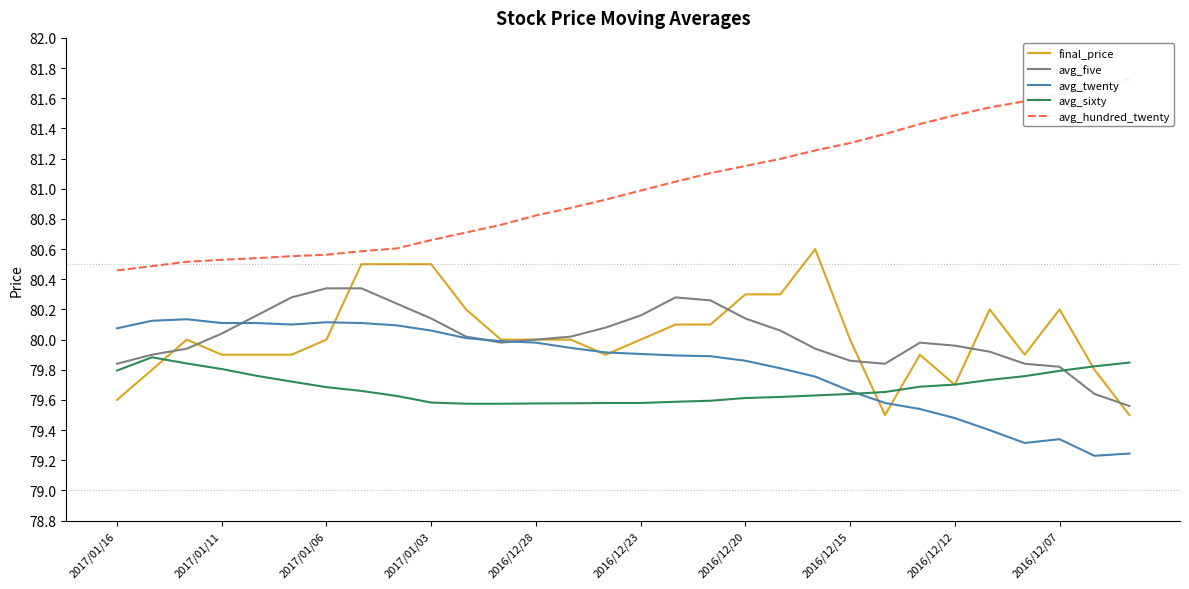

Reading right to left, list all the values displayed in this chart.

final_price: 79.5	79.8	80.2	79.9	80.2	79.7	79.9	79.5	80.0	80.6	80.3	80.3	80.1	80.1	80.0	79.9	80.0	80.0	80.0	80.2	80.5	80.5	80.5	80.0	79.9	79.9	79.9	80.0	79.8	79.6
avg_five: 79.6	79.6	79.8	79.8	79.9	80.0	80.0	79.8	79.9	79.9	80.1	80.1	80.3	80.3	80.2	80.1	80.0	80.0	80.0	80.0	80.1	80.2	80.3	80.3	80.3	80.2	80.0	79.9	79.9	79.8
avg_twenty: 79.2	79.2	79.3	79.3	79.4	79.5	79.5	79.6	79.7	79.8	79.8	79.9	79.9	79.9	79.9	79.9	79.9	80.0	80.0	80.0	80.1	80.1	80.1	80.1	80.1	80.1	80.1	80.1	80.1	80.1
avg_sixty: 79.8	79.8	79.8	79.8	79.7	79.7	79.7	79.7	79.6	79.6	79.6	79.6	79.6	79.6	79.6	79.6	79.6	79.6	79.6	79.6	79.6	79.6	79.7	79.7	79.7	79.8	79.8	79.8	79.9	79.8
avg_hundred_twenty: 81.7	81.7	81.6	81.6	81.5	81.5	81.4	81.4	81.3	81.3	81.2	81.2	81.1	81.0	81.0	80.9	80.9	80.8	80.8	80.7	80.7	80.6	80.6	80.6	80.6	80.5	80.5	80.5	80.5	80.5